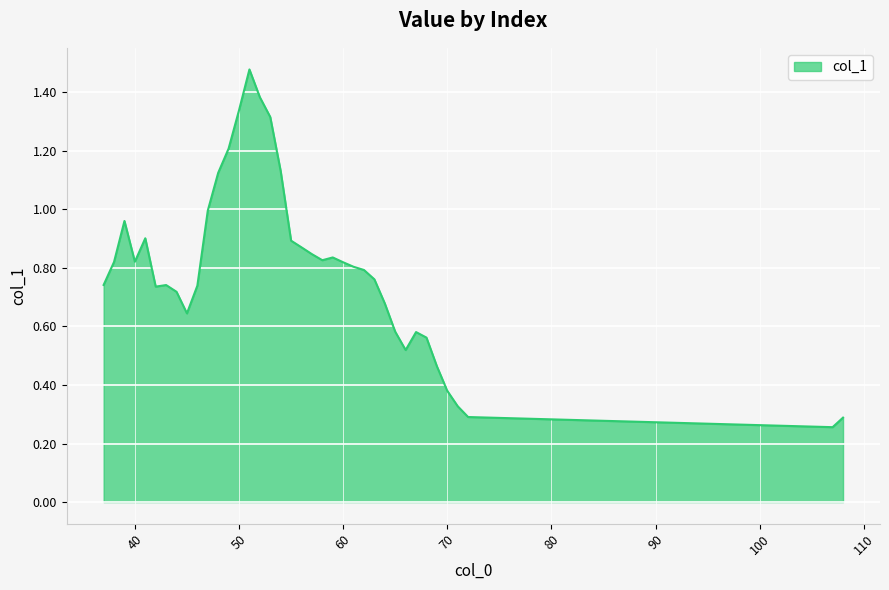

What is the difference between the maximum and minimum values?

1.2